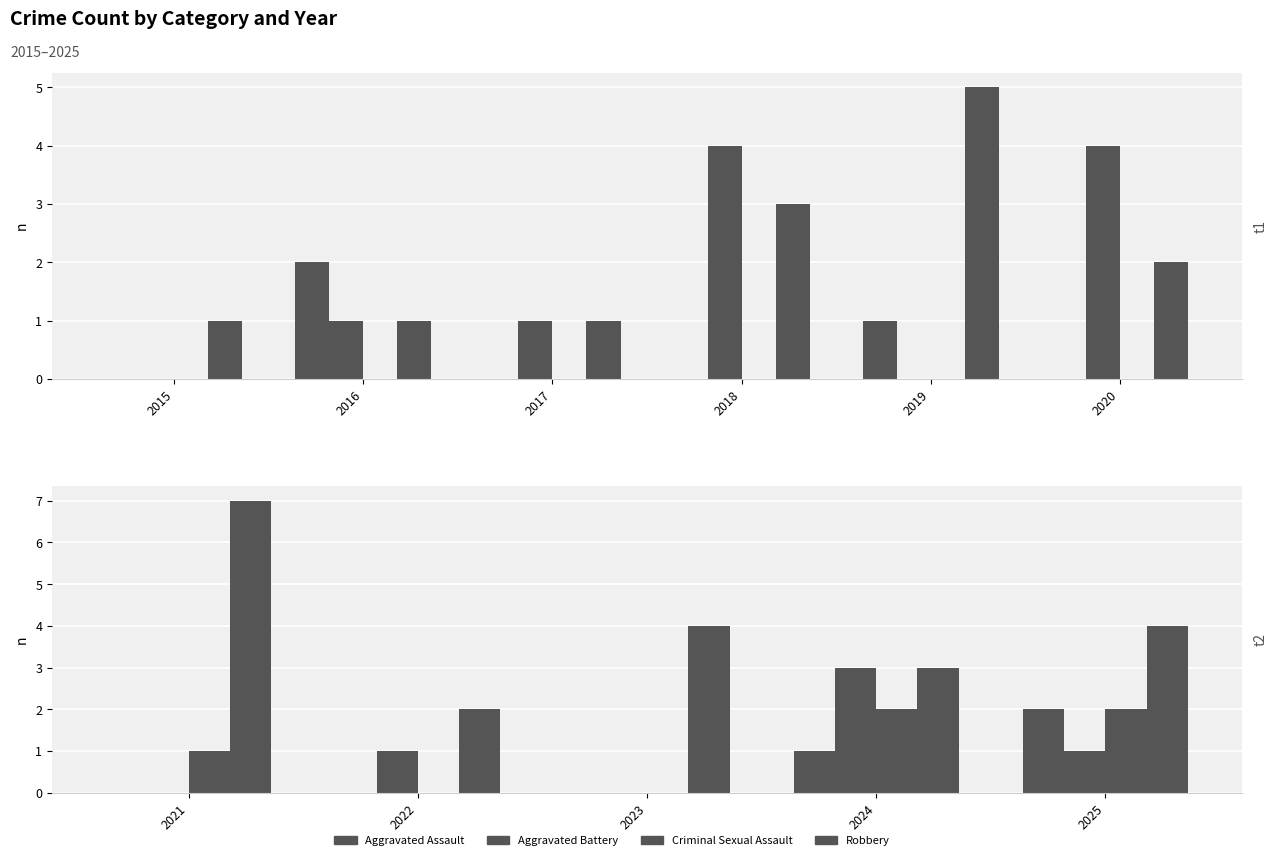

List the series in order of their peak value, highest first.

Robbery, Aggravated Battery, Aggravated Assault, Criminal Sexual Assault